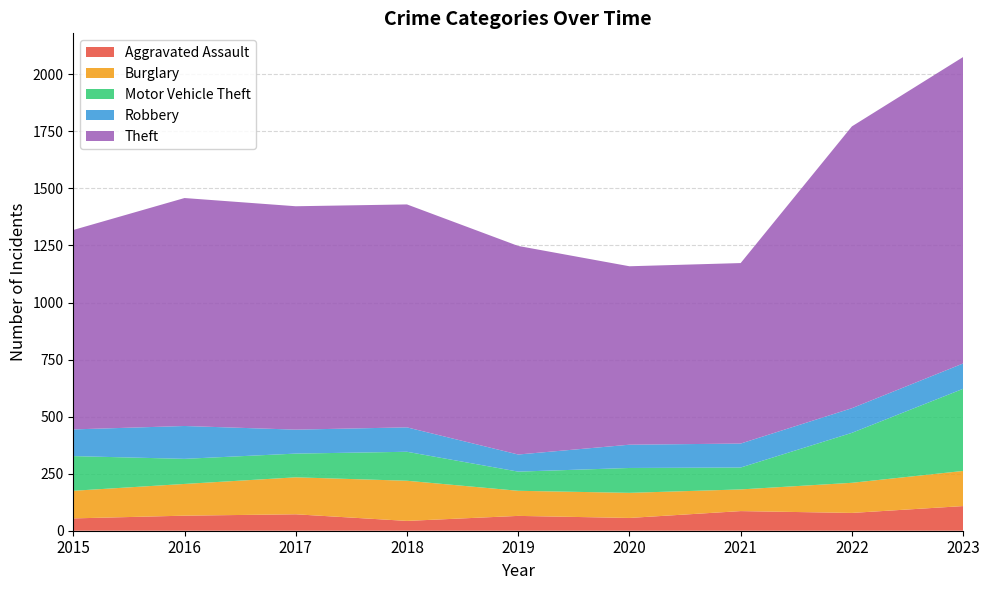

Reading left to right, list all the values displayed in this chart.

Aggravated Assault: 2015=54	2016=66	2017=72	2018=43	2019=65	2020=56	2021=86	2022=78	2023=108
Burglary: 2015=121	2016=139	2017=162	2018=176	2019=110	2020=110	2021=95	2022=132	2023=154
Motor Vehicle Theft: 2015=152	2016=110	2017=104	2018=127	2019=84	2020=109	2021=96	2022=219	2023=360
Robbery: 2015=117	2016=144	2017=105	2018=107	2019=75	2020=102	2021=105	2022=108	2023=111
Theft: 2015=874	2016=999	2017=979	2018=977	2019=914	2020=782	2021=791	2022=1235	2023=1343